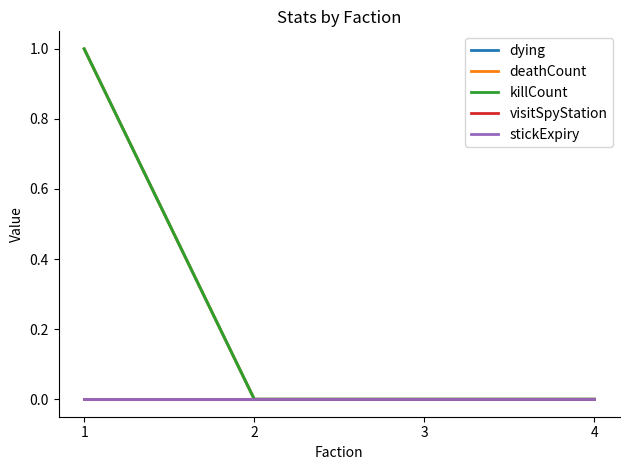

Is this an area chart (filled region under the line)?

No